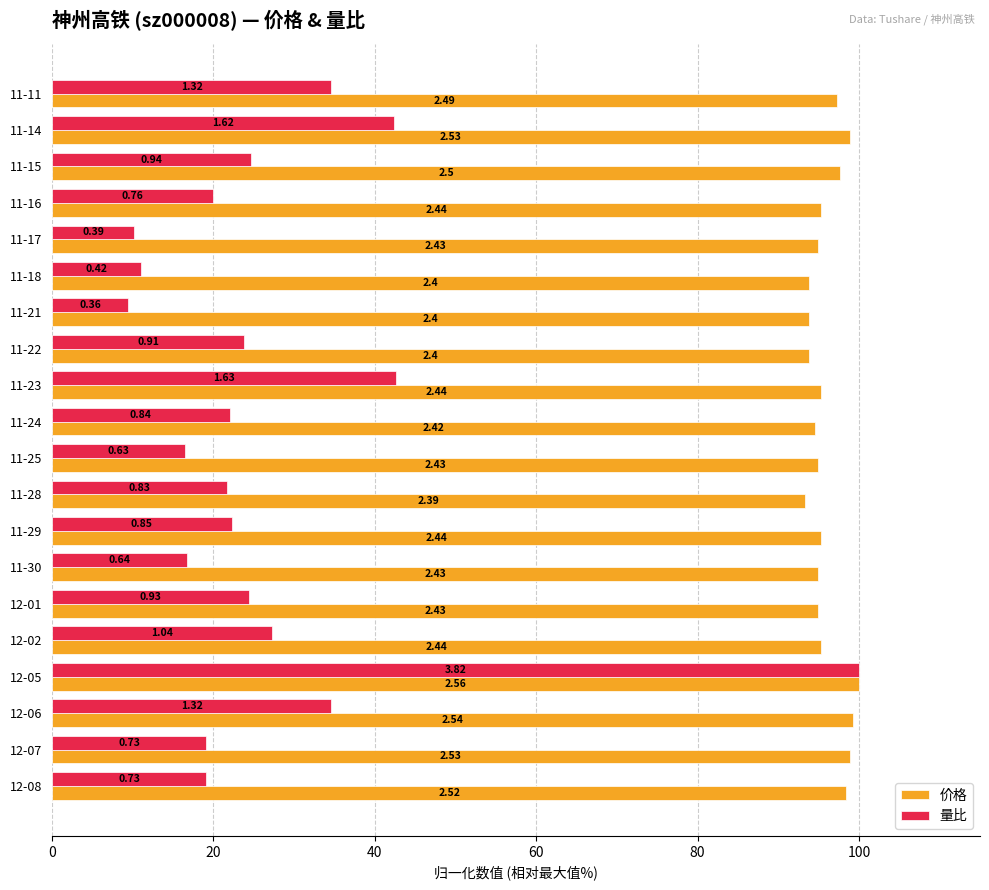

What is the sum of all 价格 values?

1920.3